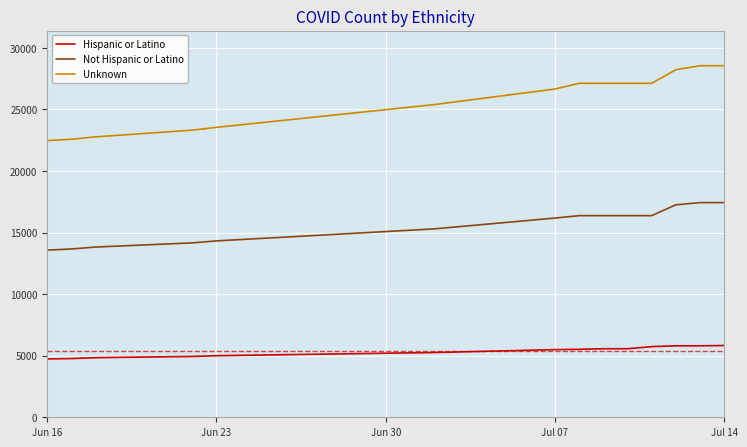

Which series has the largest total across all categories?

Unknown